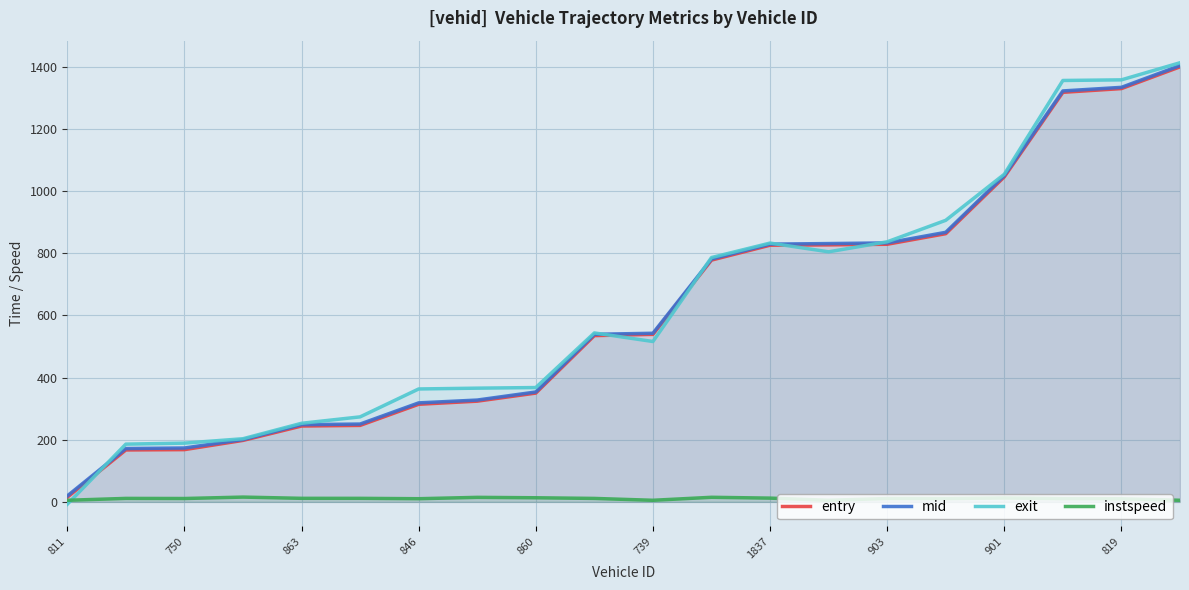

True or false: mid and instspeed cross at least once.

False